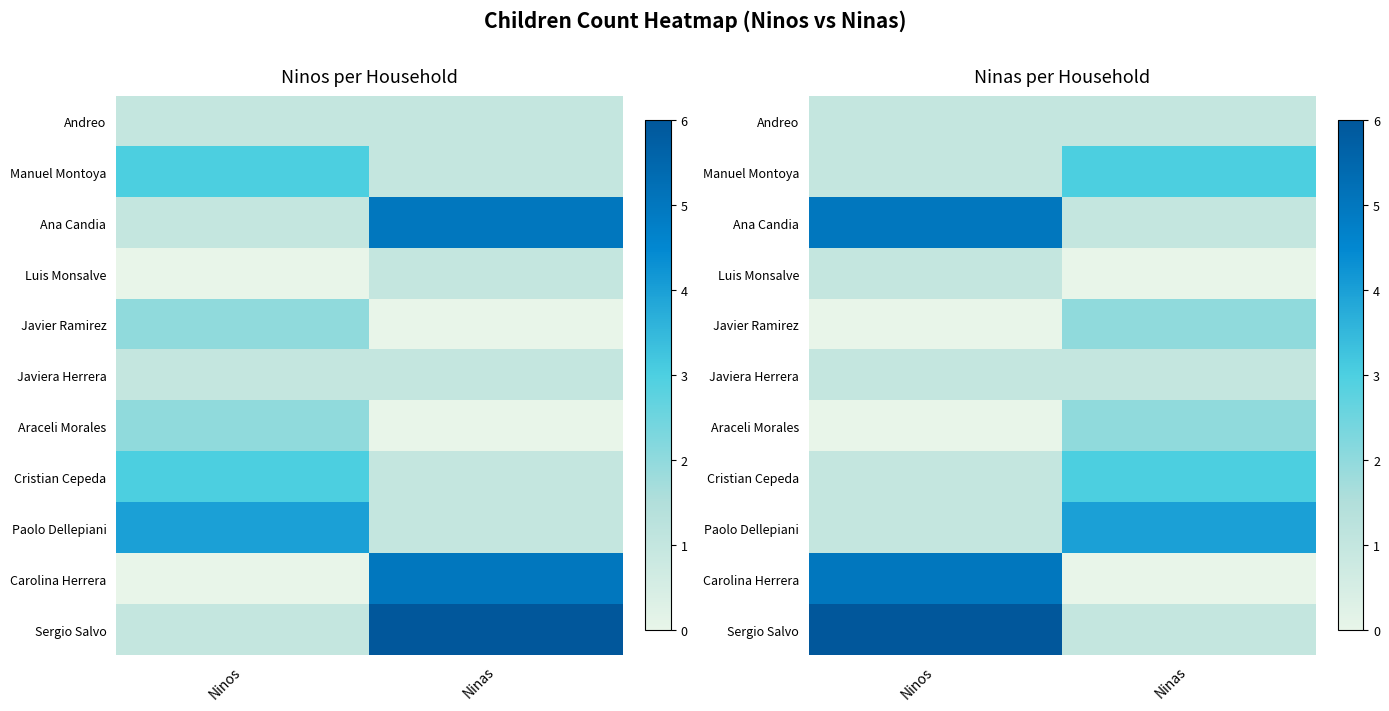

Count the number of data series in this chart.

11